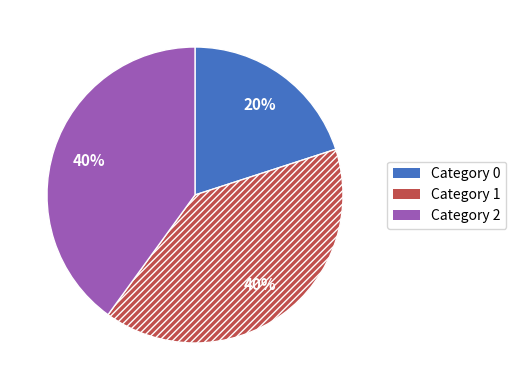

Is there any slice that represents more than half of the pie?

No